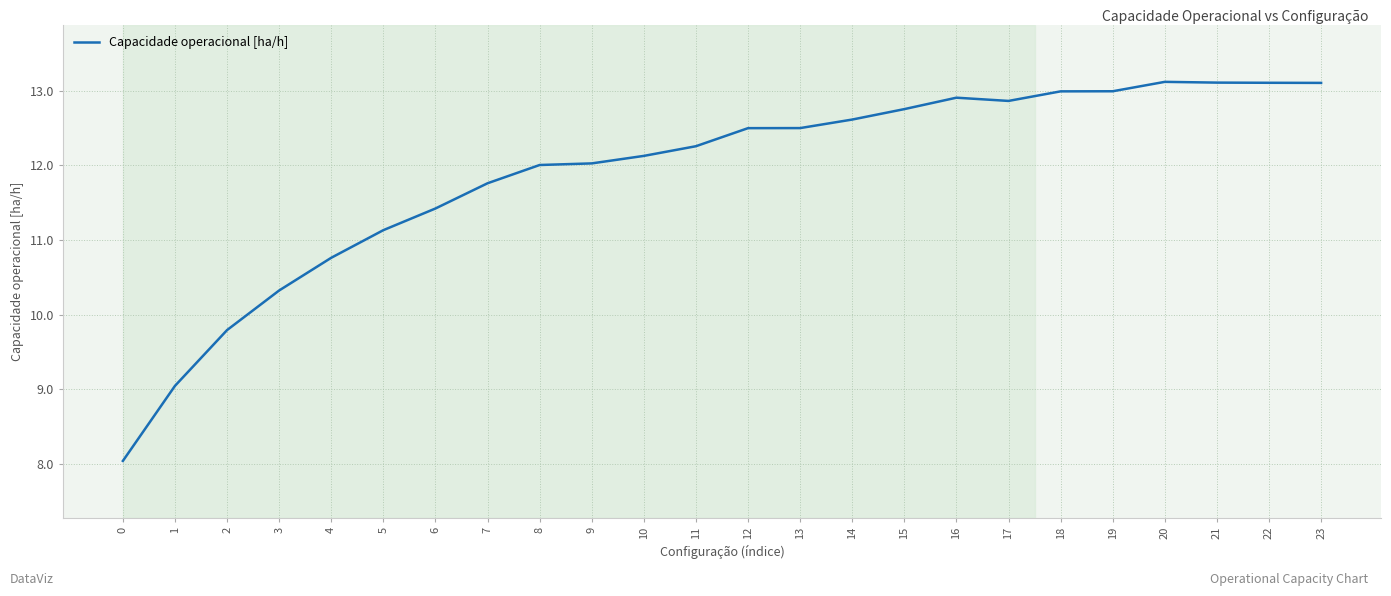

What is the maximum value shown in the chart?

13.1